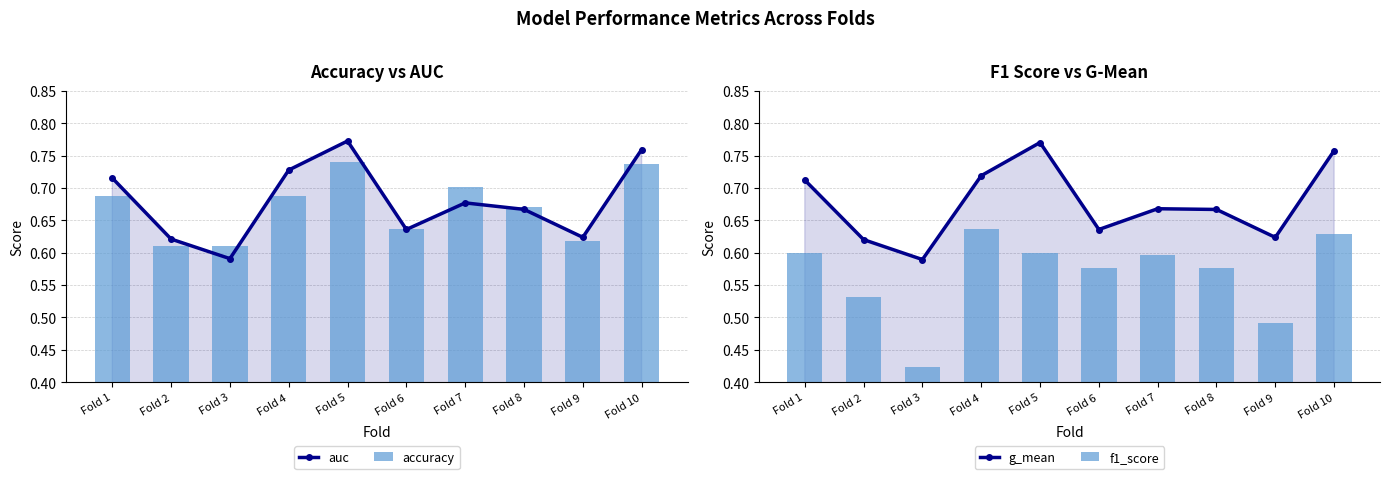

What is the difference between the second highest and minimum values in the auc series?

0.2